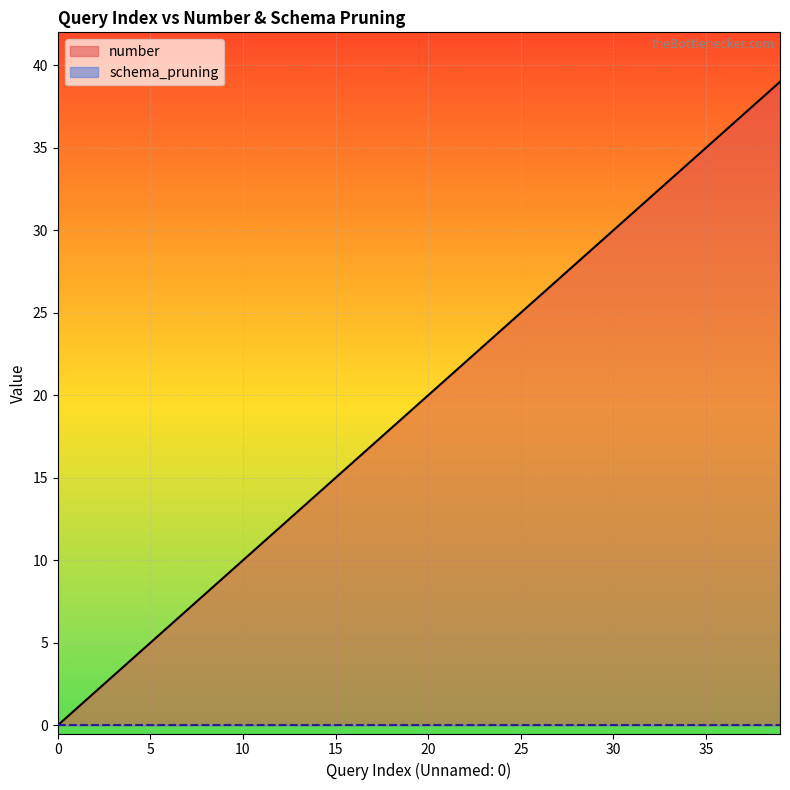

What is the value of the 32nd point from the left?

31